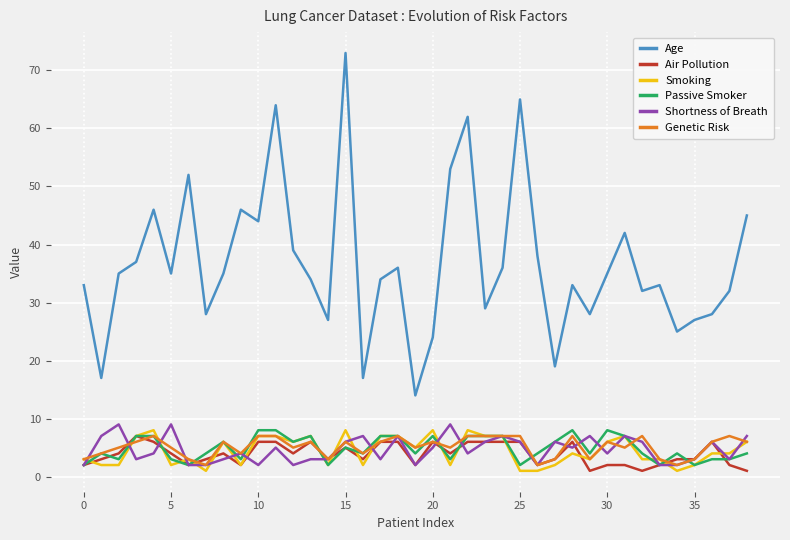

True or false: Passive Smoker has more than 0 points higher than both neighbors.

True